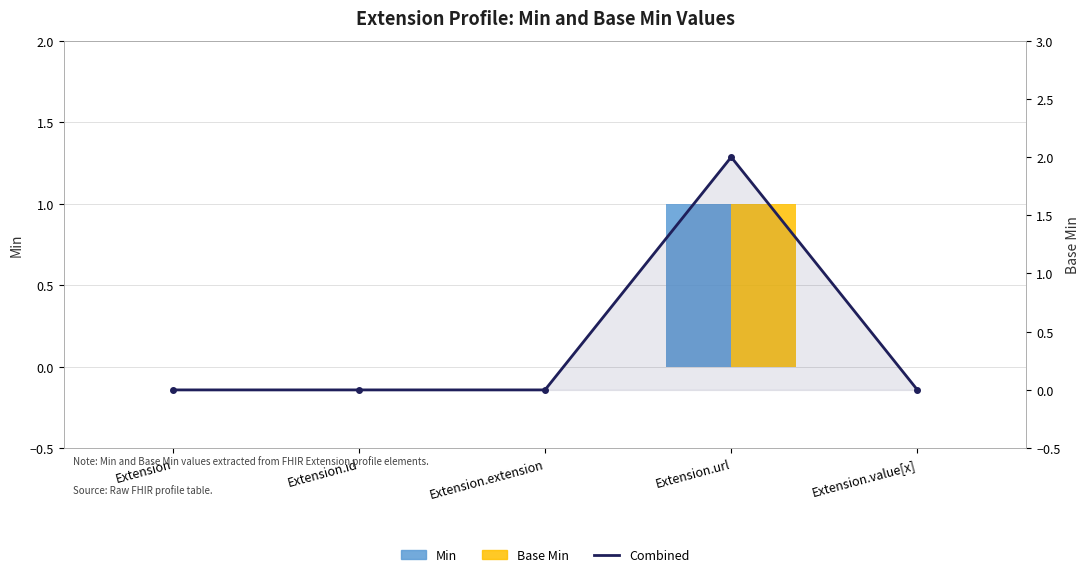

The Min series shows -1 at Extension.value[x]. True or false?

False